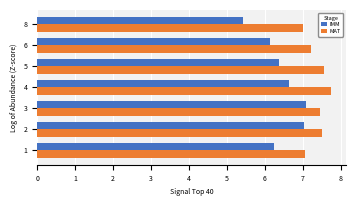

Is the value of MAT at 3 greater than the value of IMM at 1?

Yes